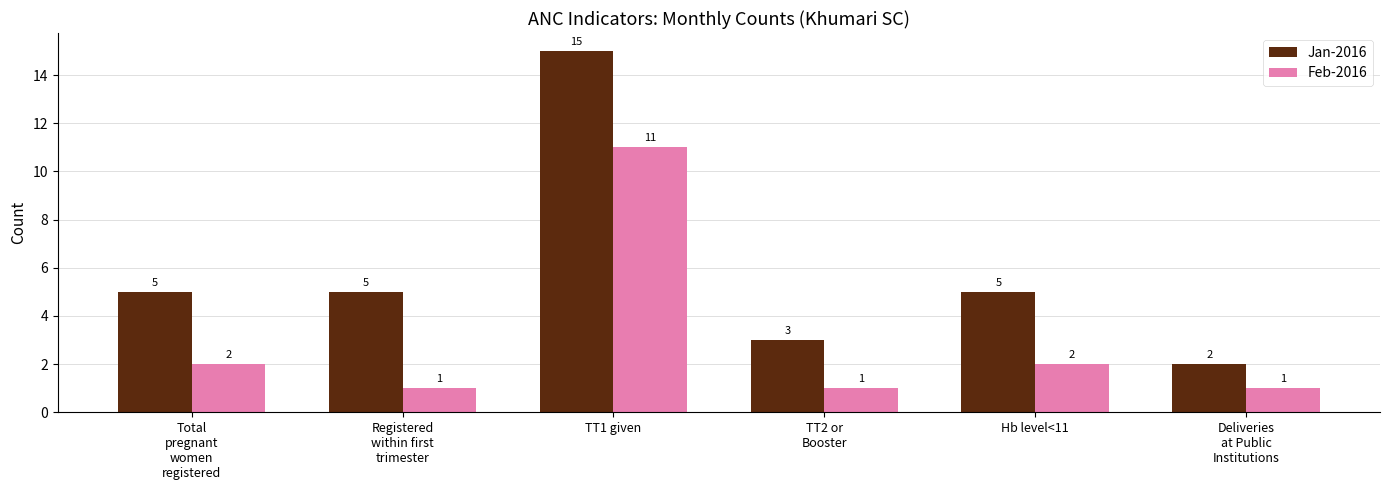

What is the average value of the Feb-2016 series?

3